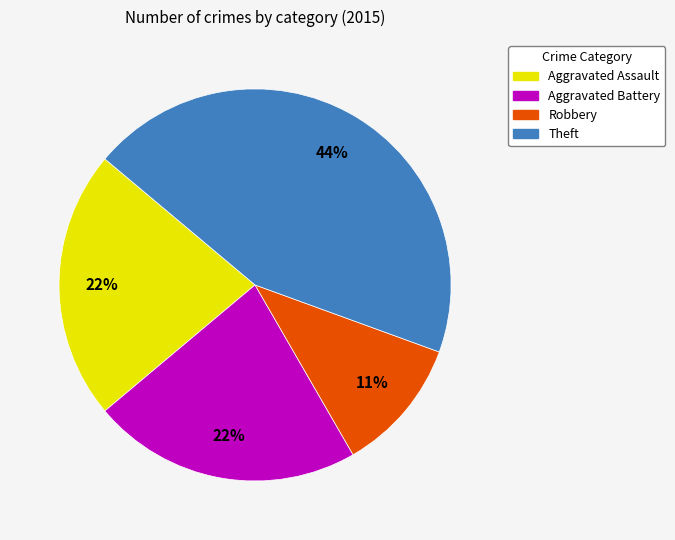

To the nearest percent, what is the difference between the largest and smallest slice percentages?

33%